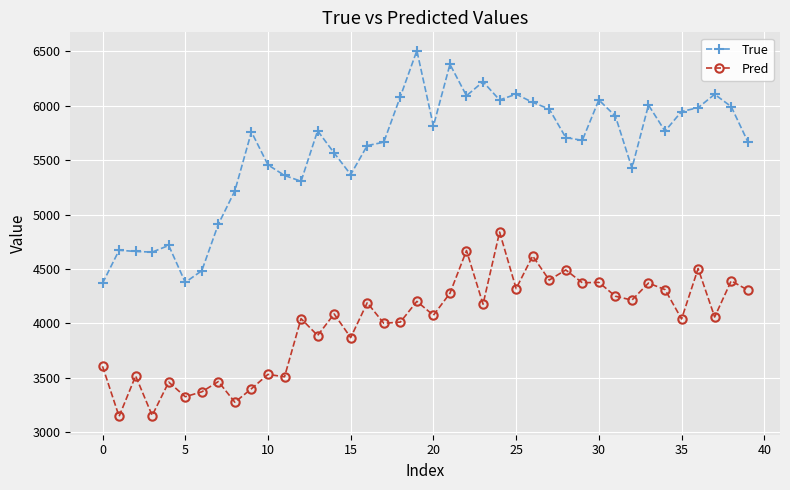

Which series has the largest total across all categories?

True